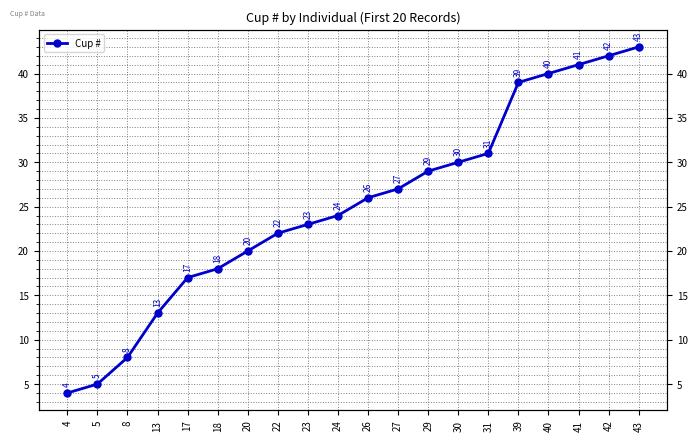

What is the difference between the second highest and second lowest values?

37